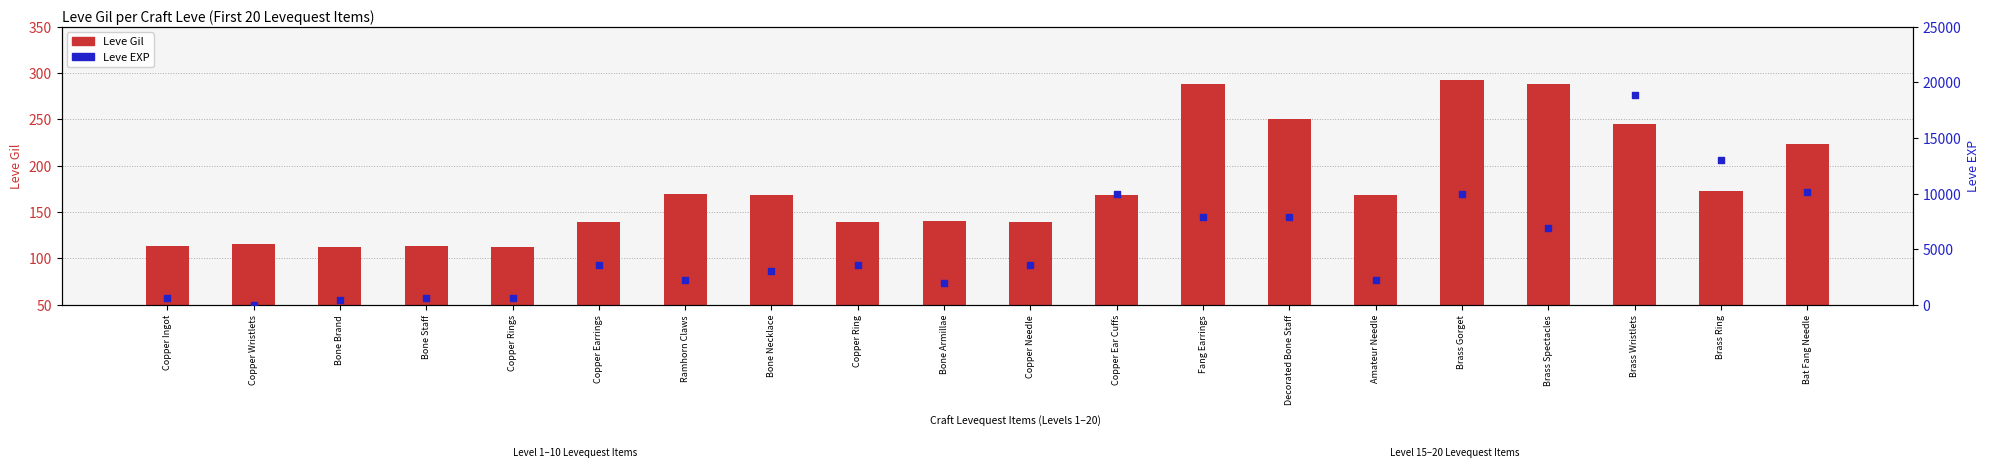

Which series has the largest total across all categories?

Leve EXP